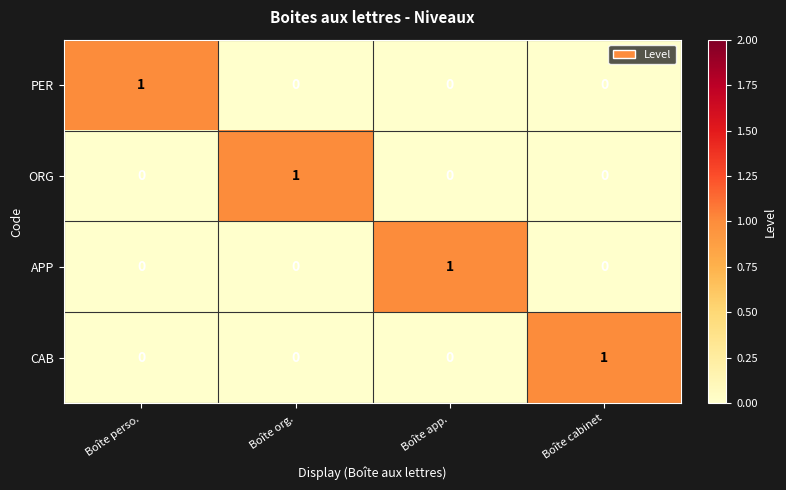

At how many categories does at least one series exceed 0?

4